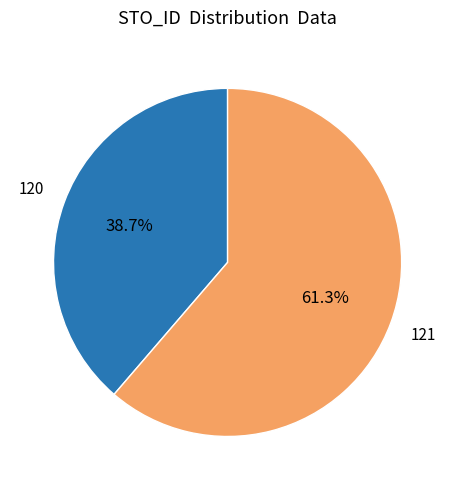

What percentage is the 121 slice, to the nearest percent?

61%